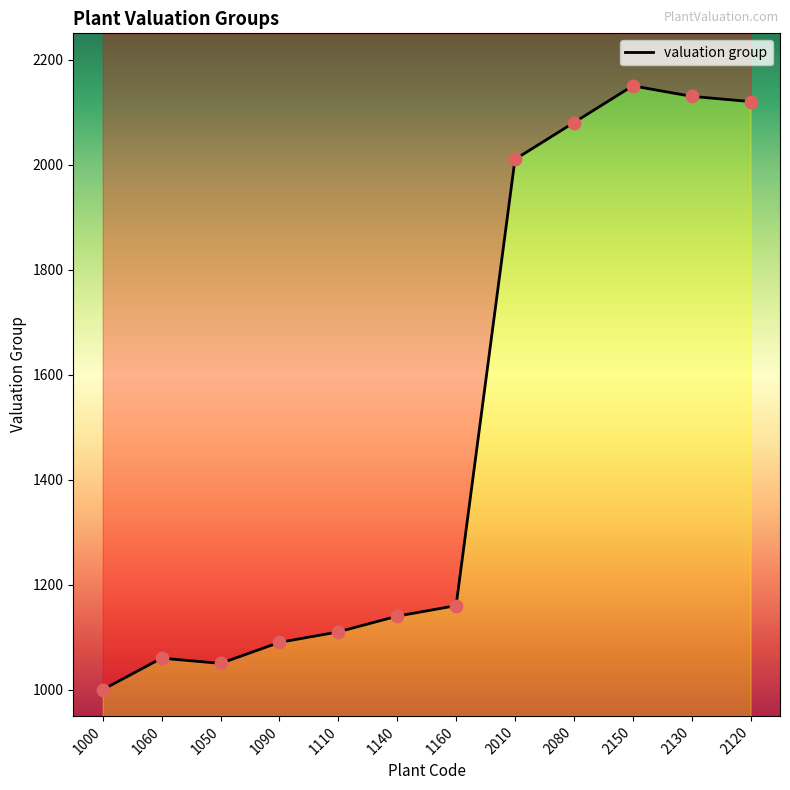

Between 1160 and 1060, which is larger?

1160